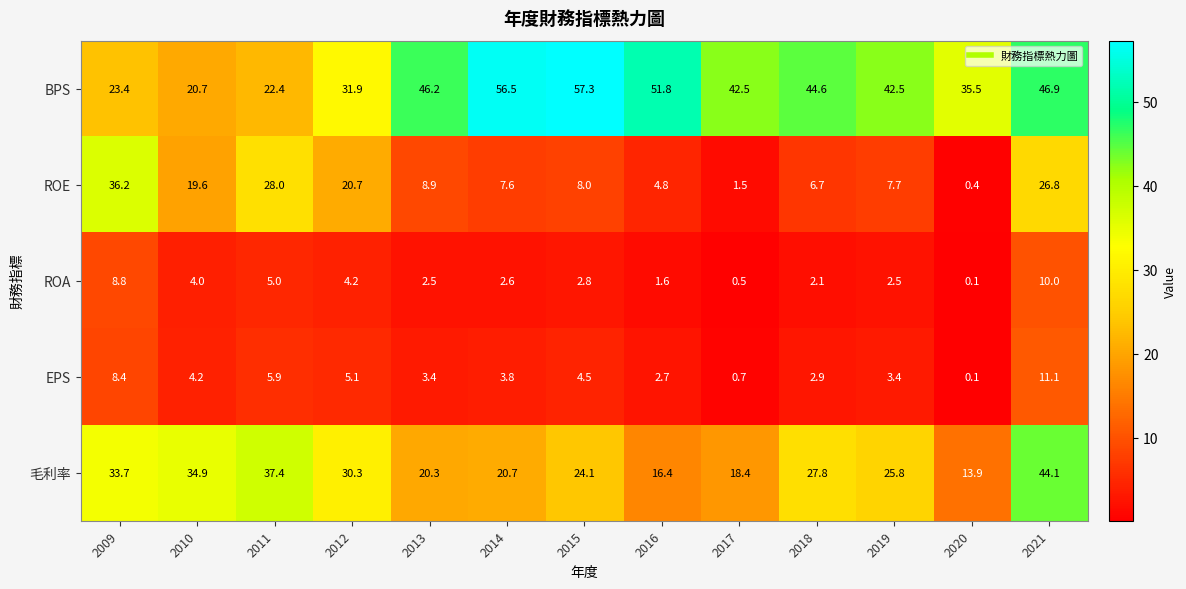

Is it true that 毛利率 equals 34.9 at 2010?

True